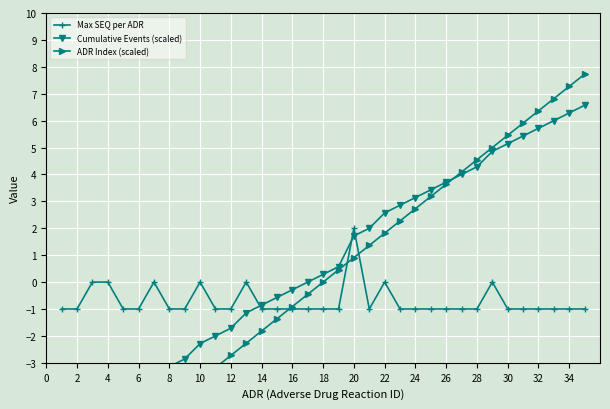

Which series has the largest total across all categories?

Cumulative Events (scaled)